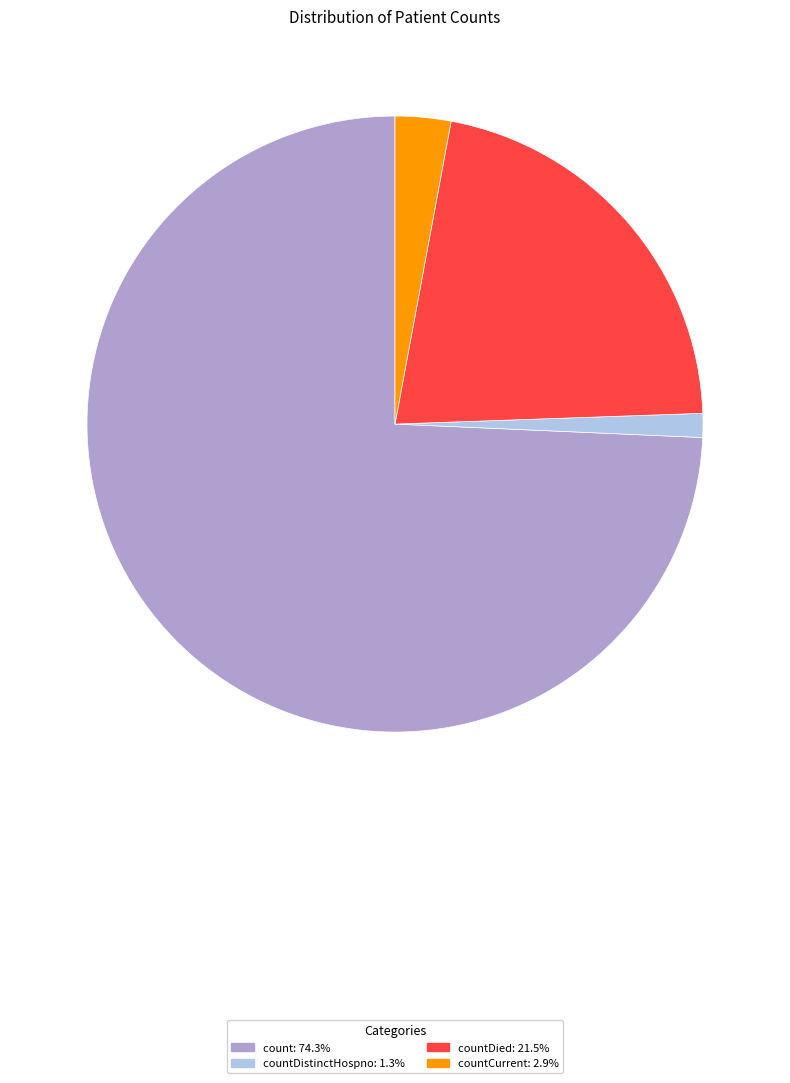

Is there a majority slice in this chart?

Yes